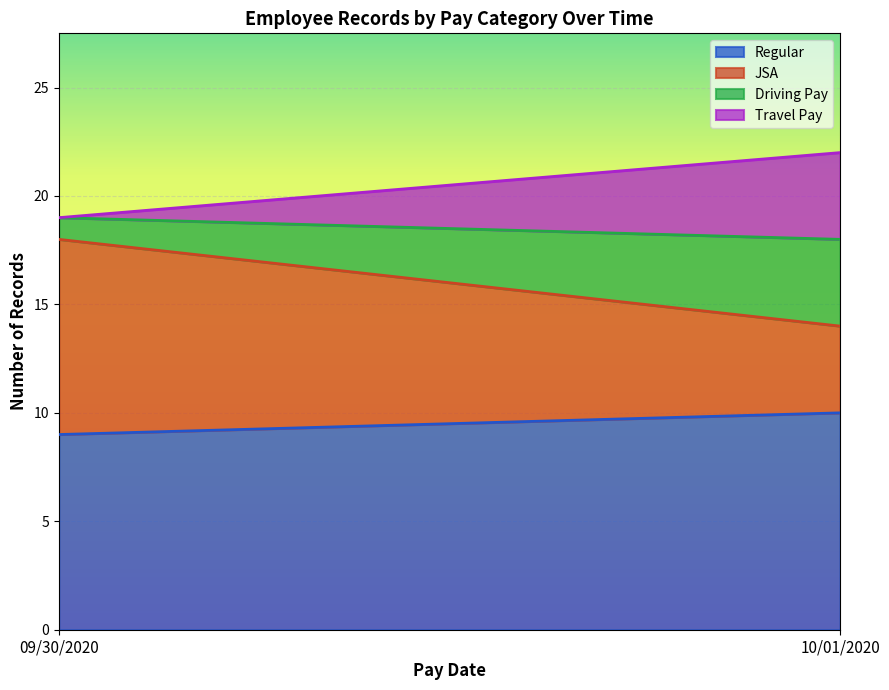

True or false: Driving Pay and Regular intersect in this chart.

False